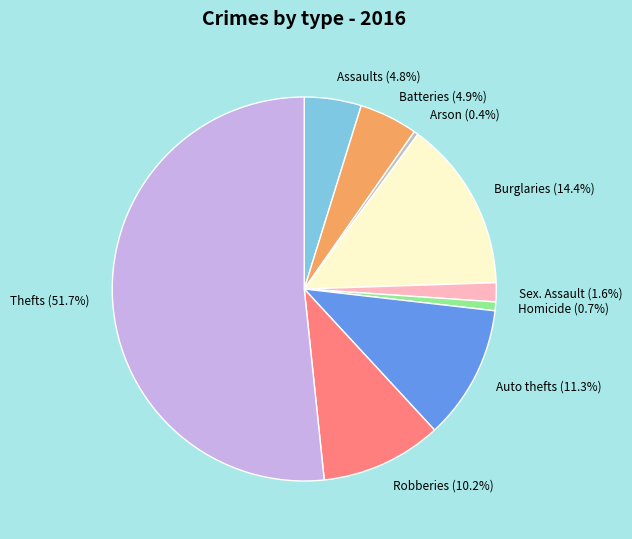

Does Arson (0.4%) account for over 50% of the chart?

No